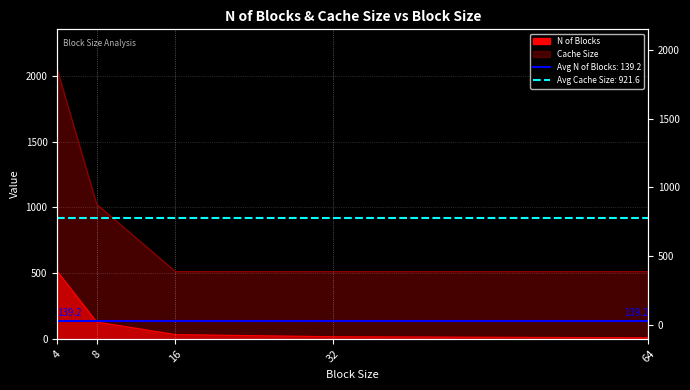

True or false: N of Blocks and Cache Size intersect in this chart.

False